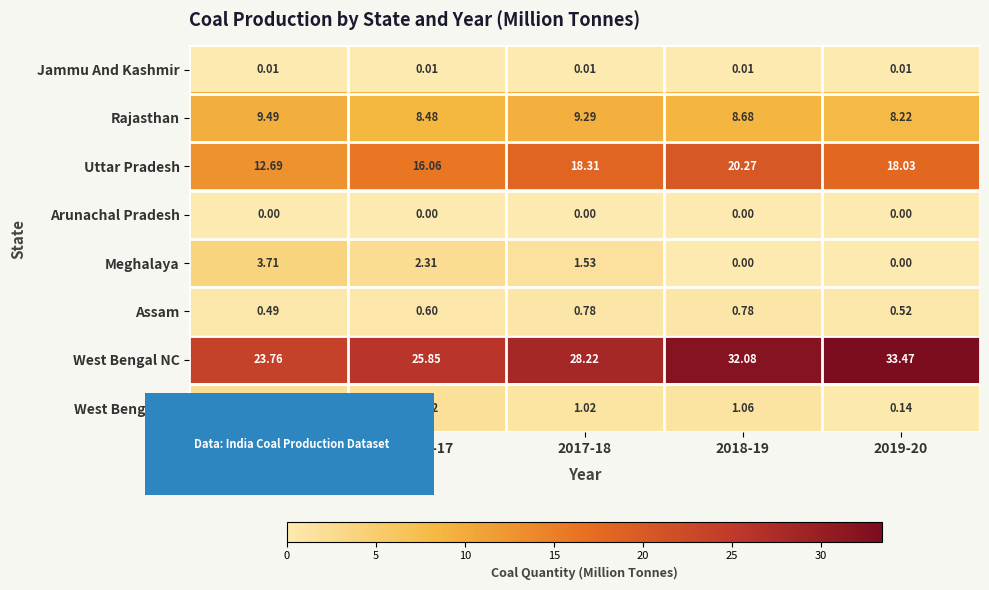

How many distinct data groups are displayed?

8